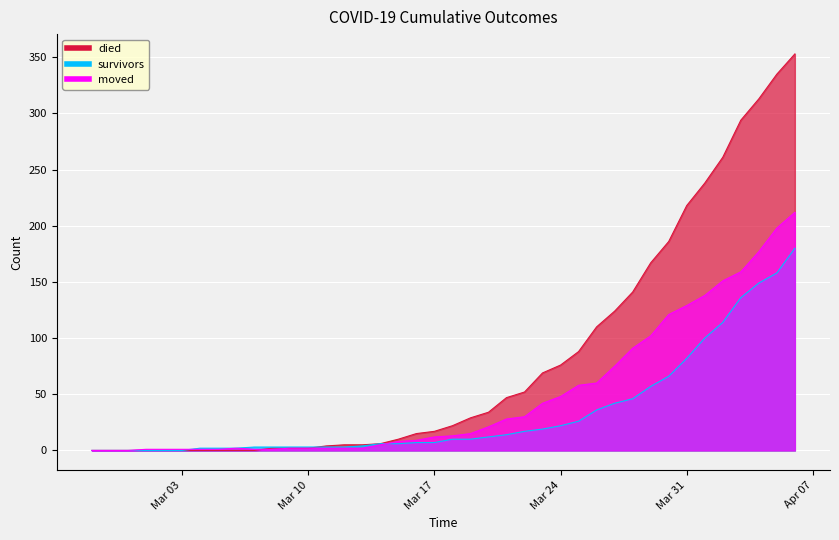

What are all the series names shown in the legend?

survivors, died, moved